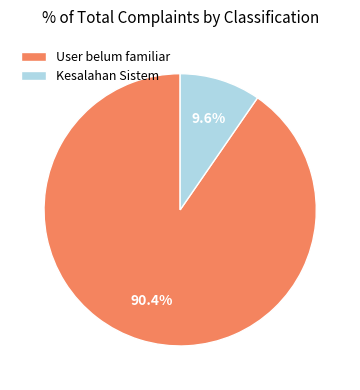

Between User belum familiar and Kesalahan Sistem, which is larger?

User belum familiar